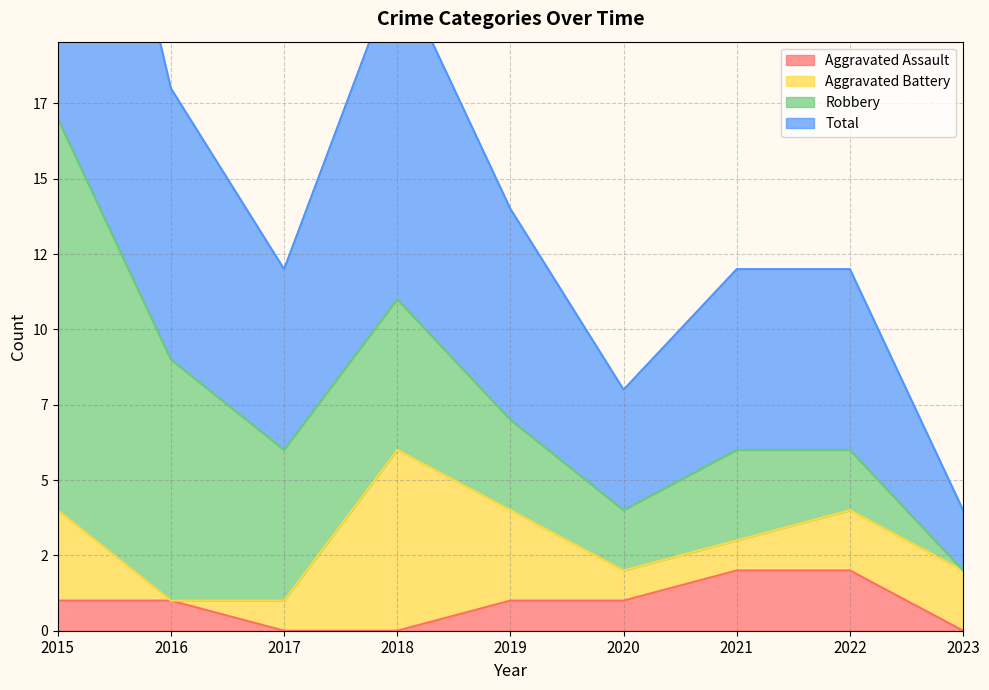

Between 2016 and 2023, which is larger?

2016